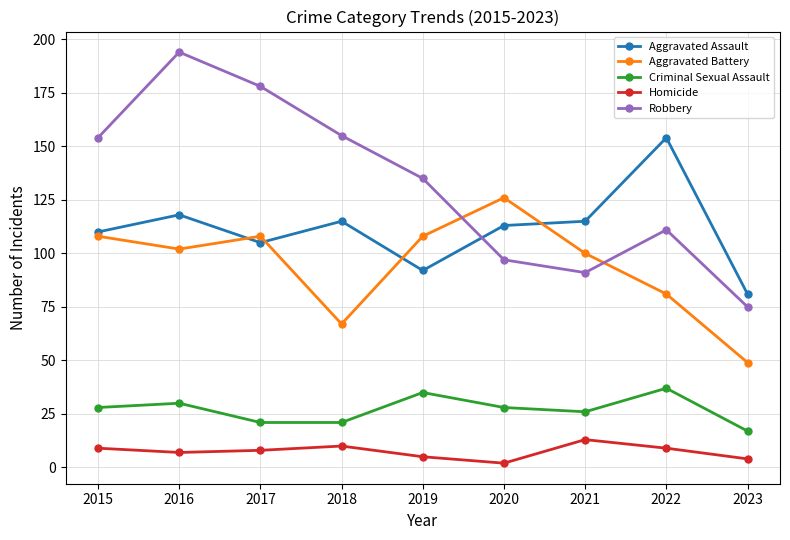

Which category has the lowest value in the Homicide series?

2020